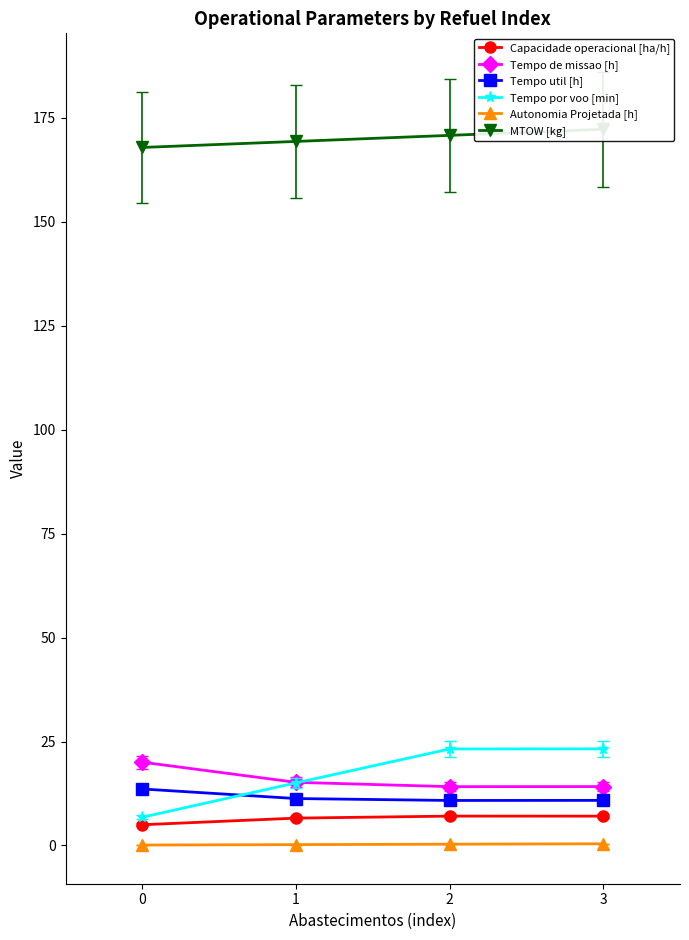

How many values in the Capacidade operacional [ha/h] series exceed 7?

2